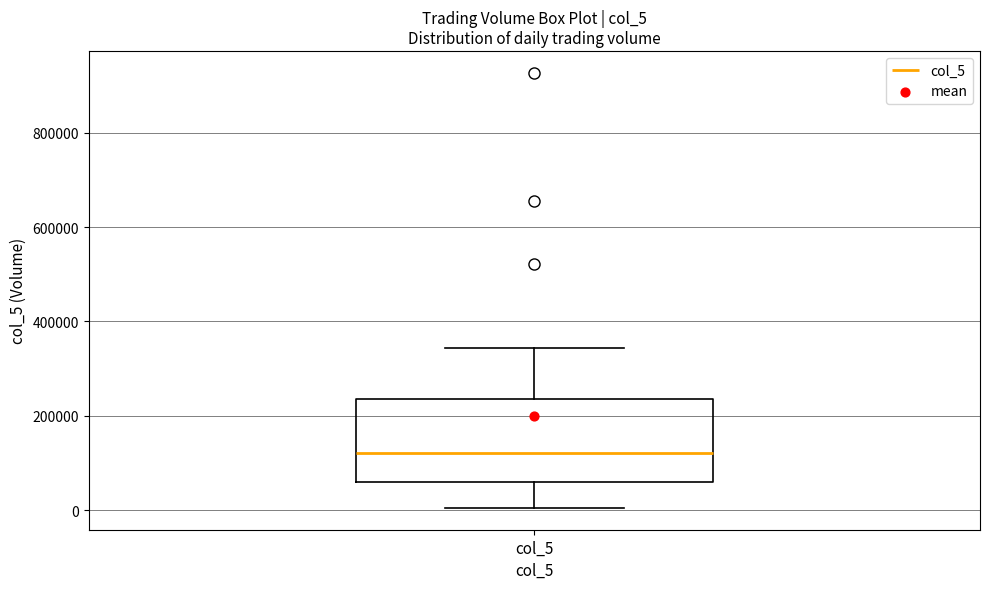

Where is the upper edge of the box for col_5 on the y-axis? The values are not printed on the chart, so give them approximately, as read against the axis.

240000